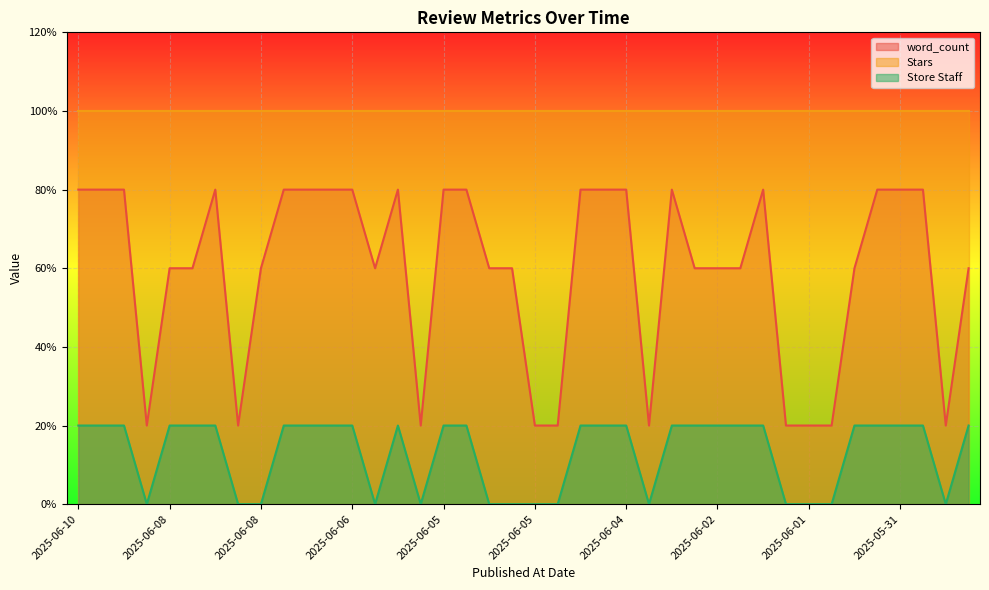

Rank the series at 2025-06-06 from lowest to highest value.

Store Staff, word_count, Stars